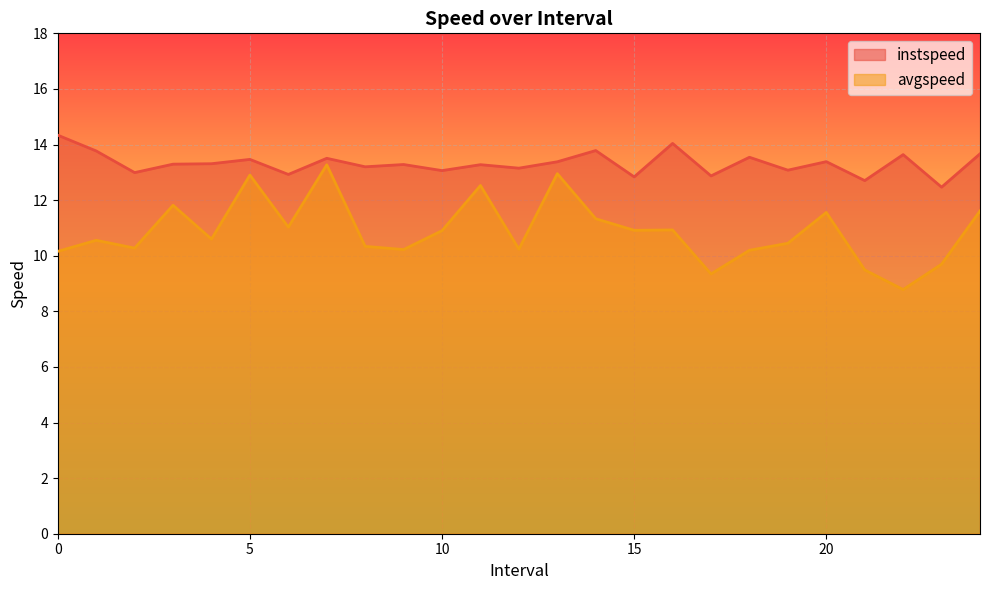

What is the lowest value of the avgspeed series?

8.8